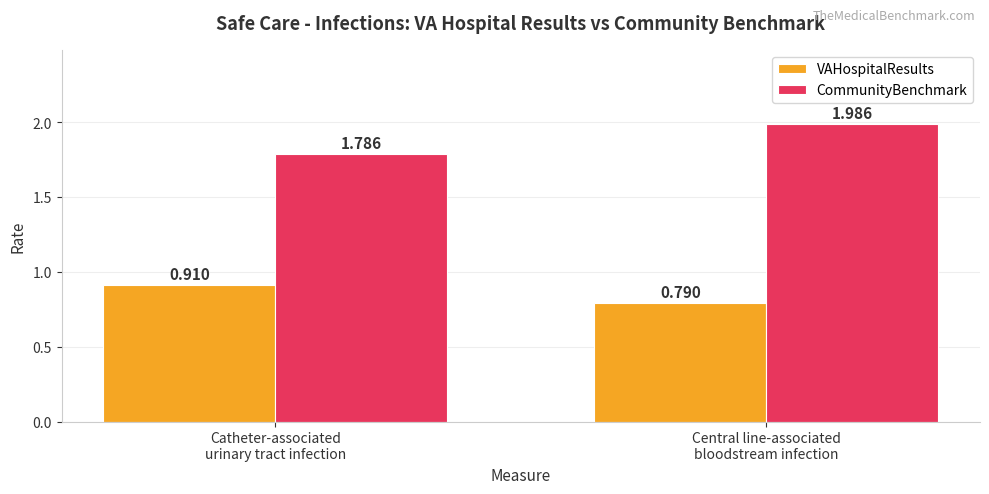

Which series has the largest total across all categories?

CommunityBenchmark